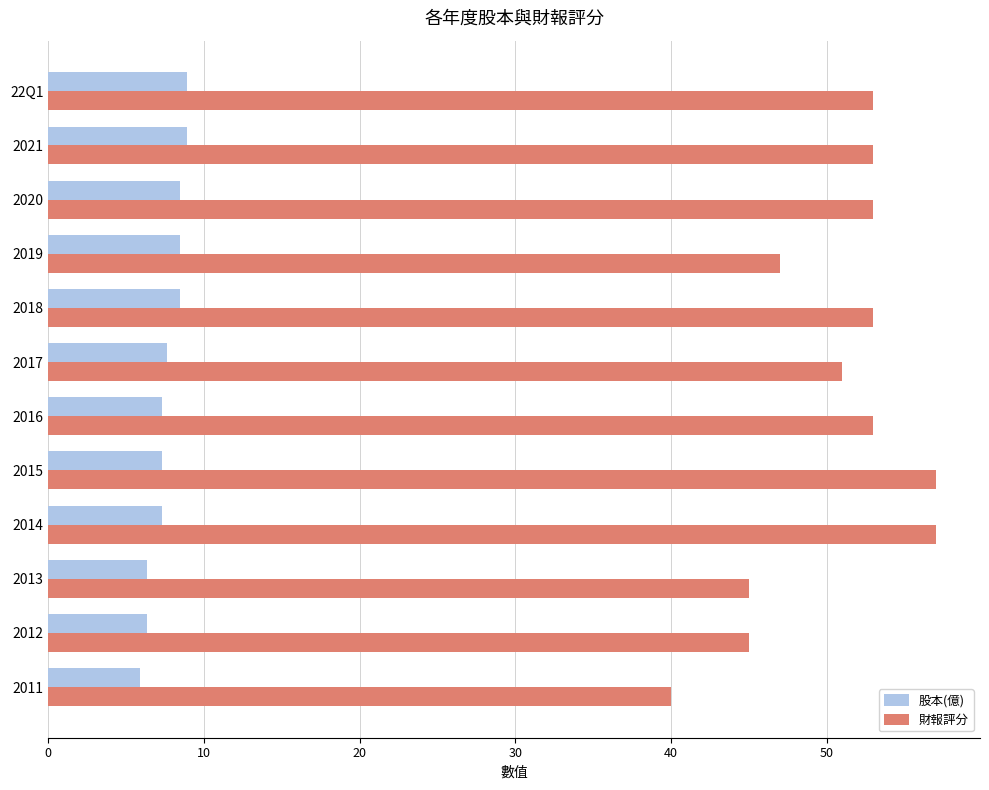

The 股本(億) series shows 7.3 at 2016. True or false?

True